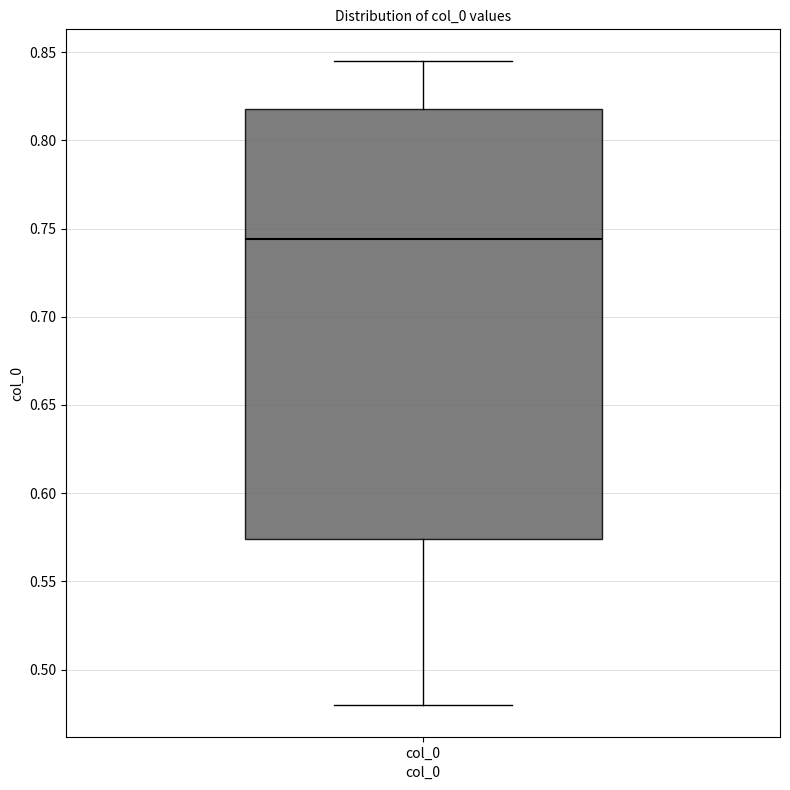

Where does the lower whisker of the box for col_0 end on the y-axis? The values are not printed on the chart, so give them approximately, as read against the axis.

0.480